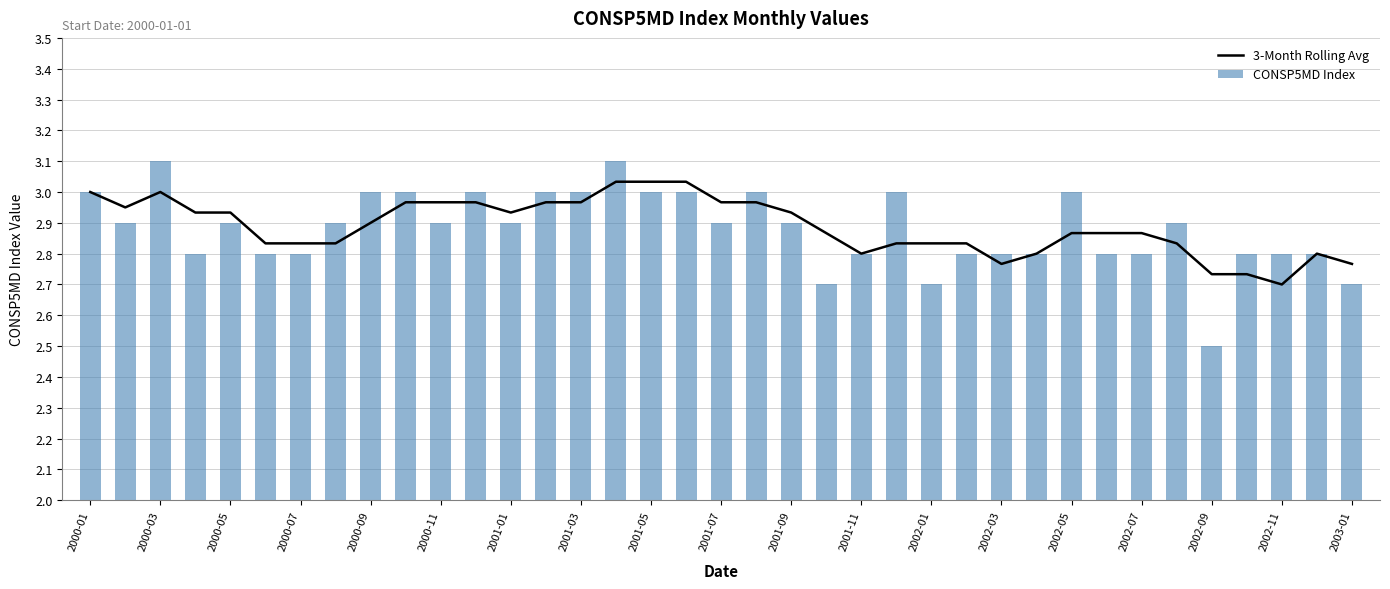

What is the difference between the CONSP5MD Index values at 19 and 31?

0.1